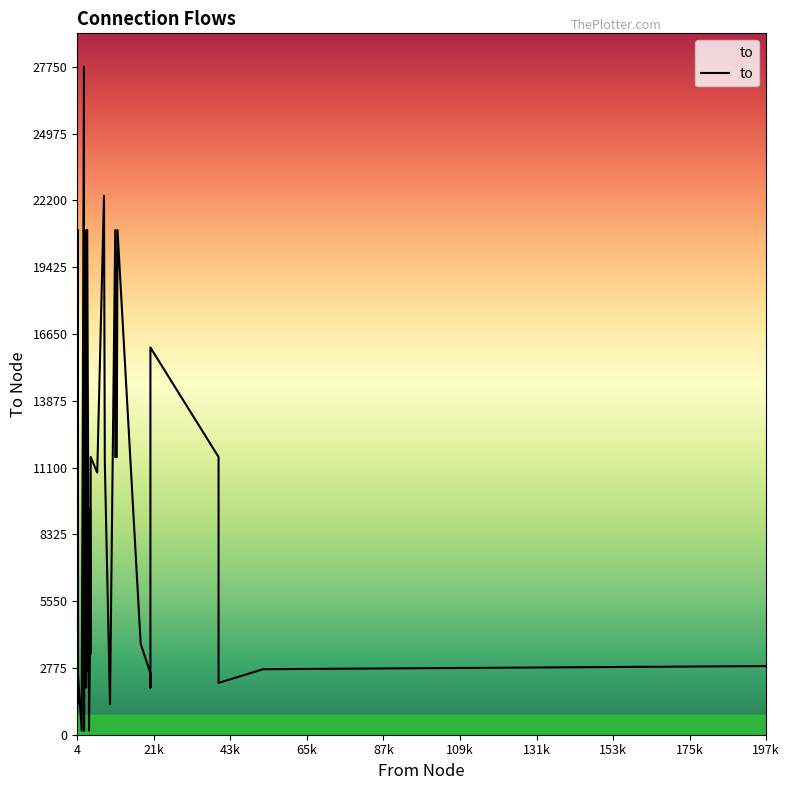

True or false: the data shows 2272 at 27.

False